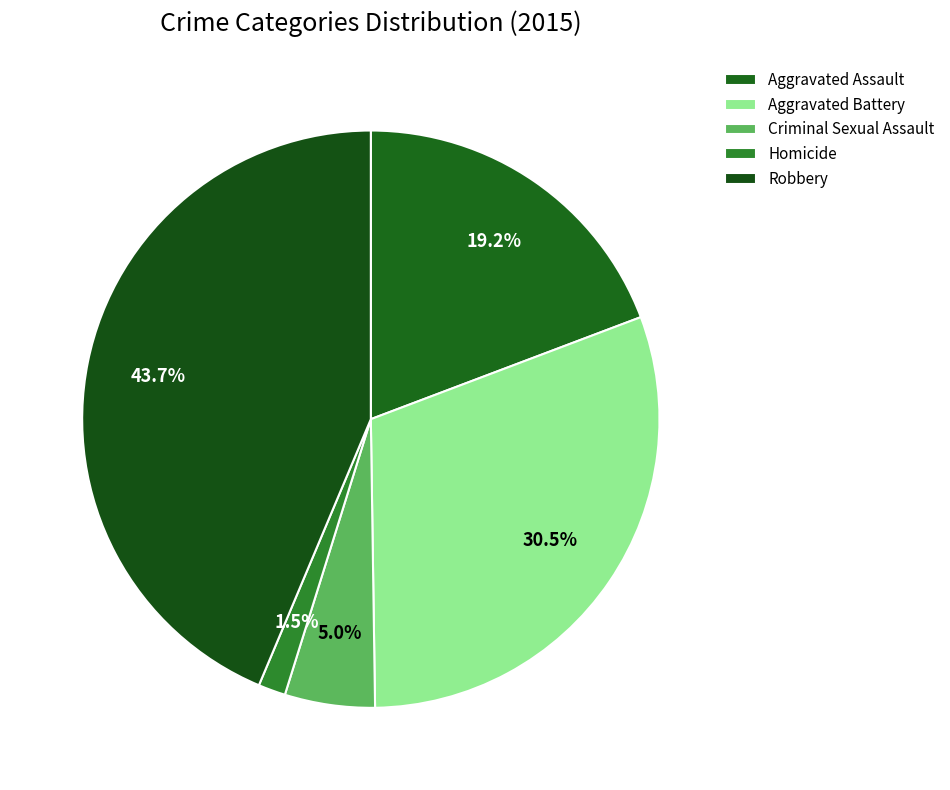

Count the number of slices in the pie.

5